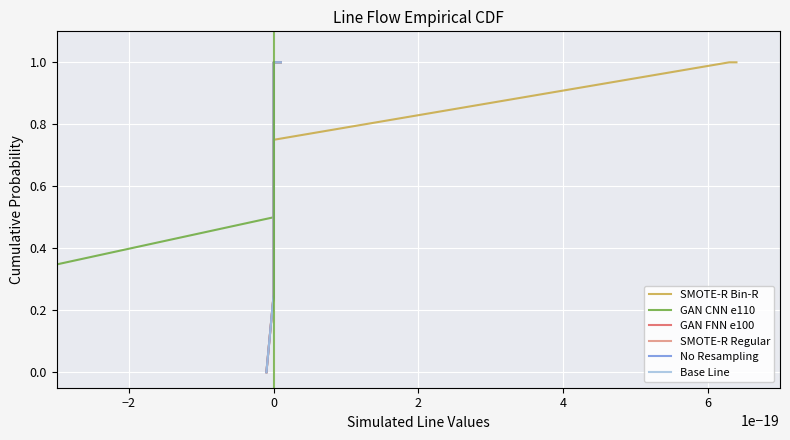

Is this an area chart (filled region under the line)?

No